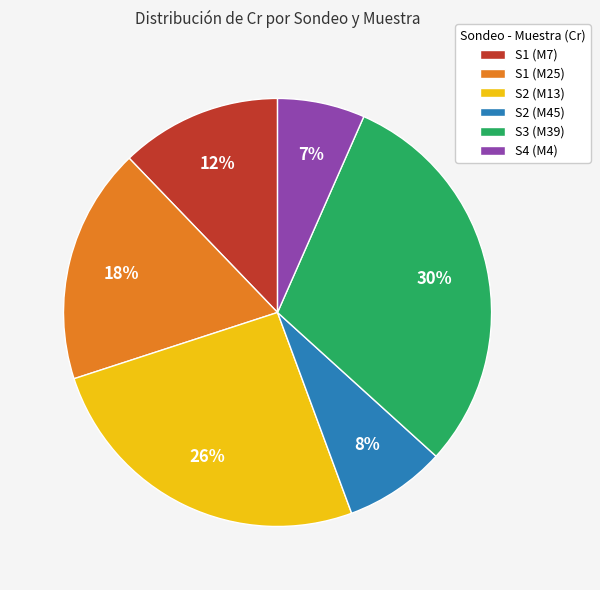

Approximately how many times larger is the value at S1 (M25) compared to S2 (M13)?

0.7